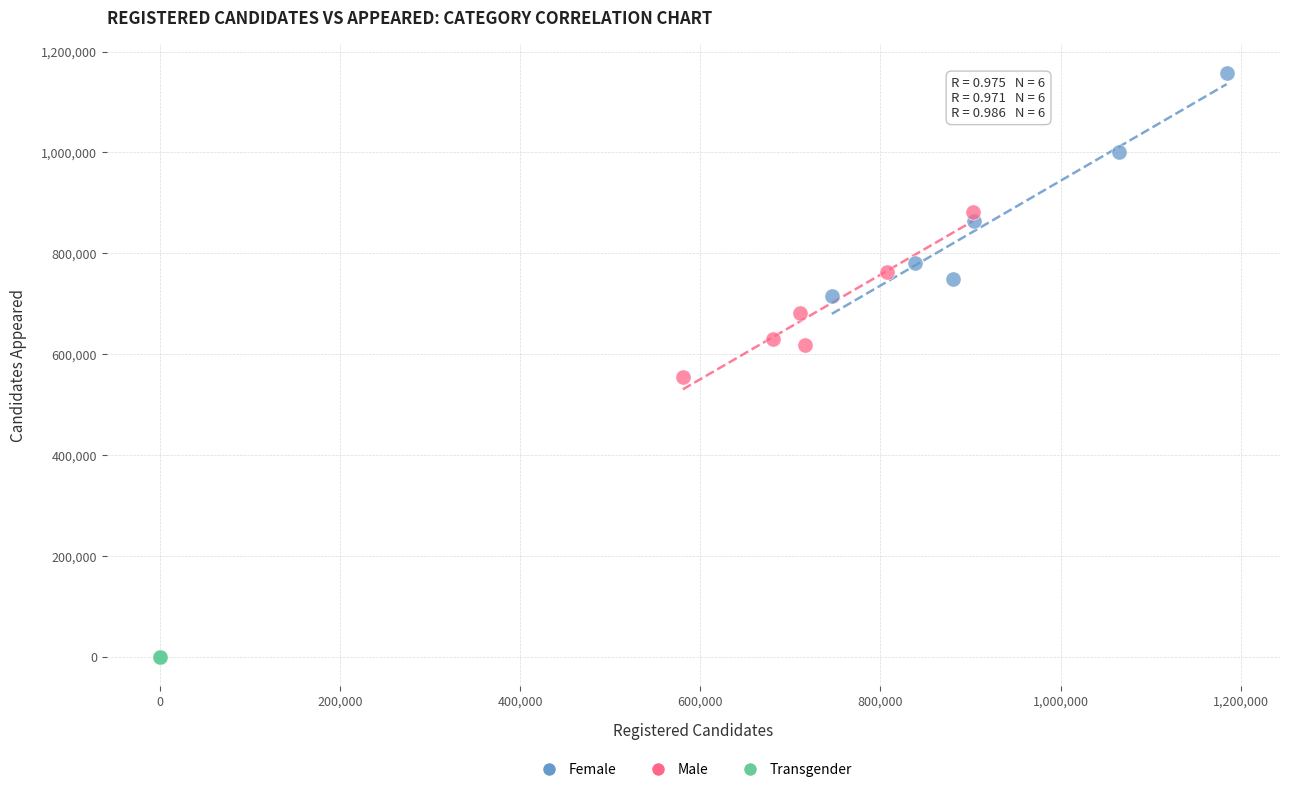

What are all the series names shown in the legend?

Female, Male, Transgender